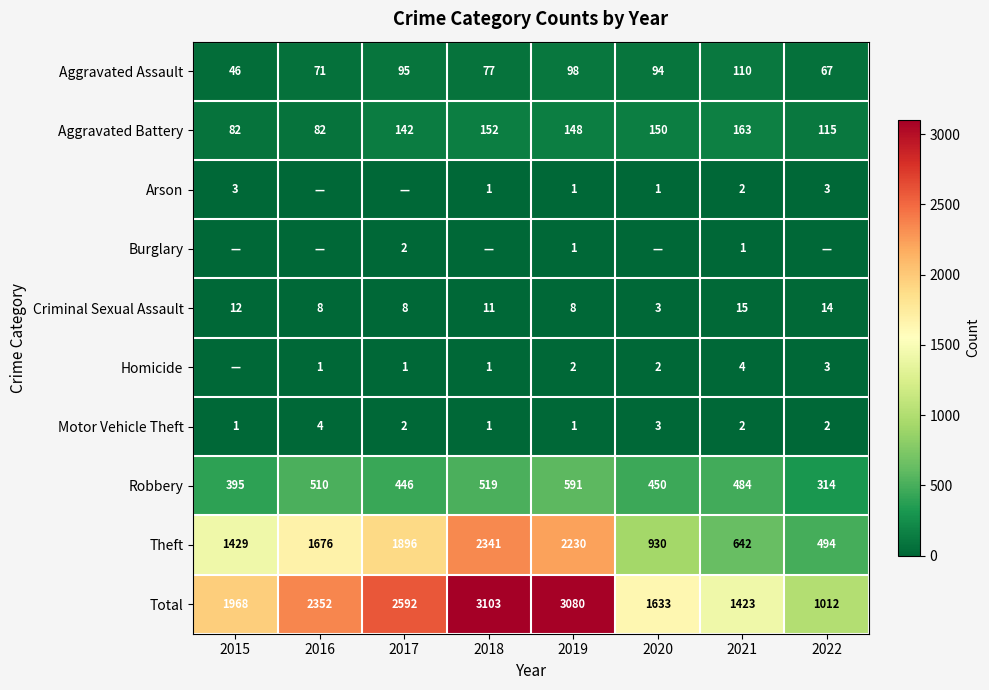

Rank the categories by Theft value from lowest to highest.

2022, 2021, 2020, 2015, 2016, 2017, 2019, 2018